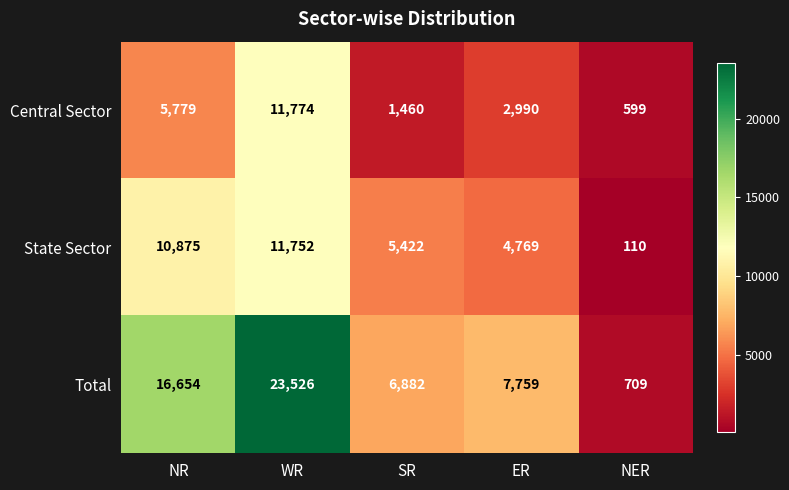

What is the sum of all Central Sector values?

22602